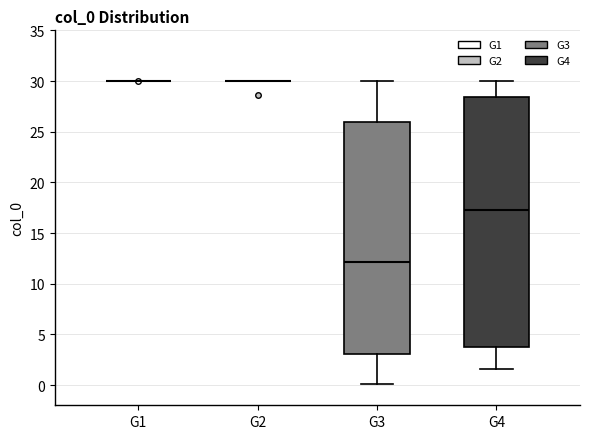

Where is the lower edge of the box for G3 on the y-axis? The values are not printed on the chart, so give them approximately, as read against the axis.

3.0